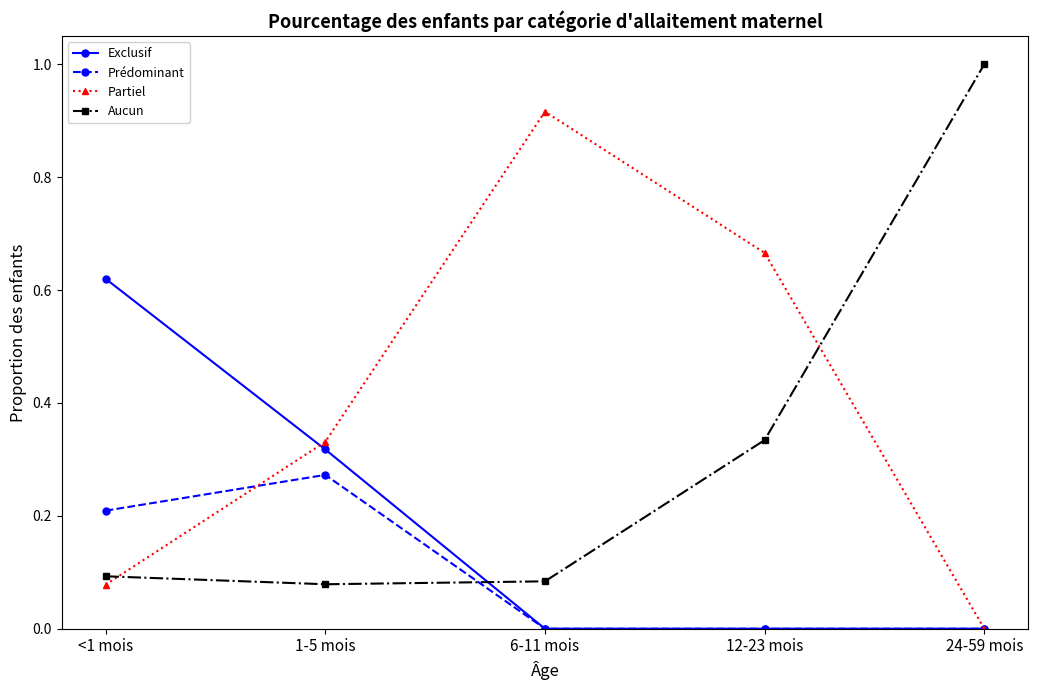

What position from the right is 12-23 mois?

2